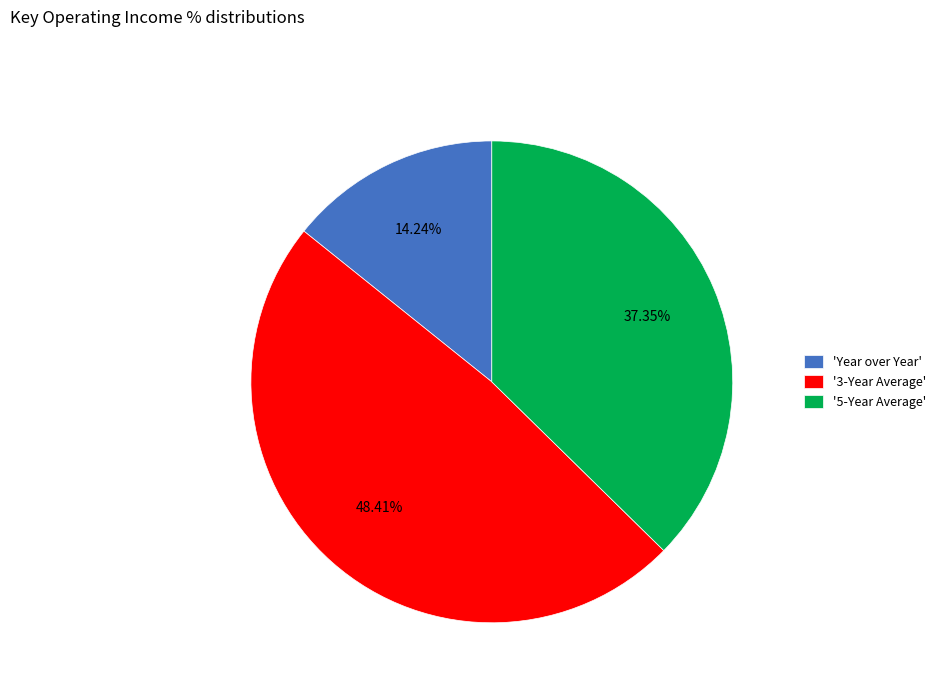

Is the sum of '5-Year Average' and 'Year over Year' greater than half?

Yes